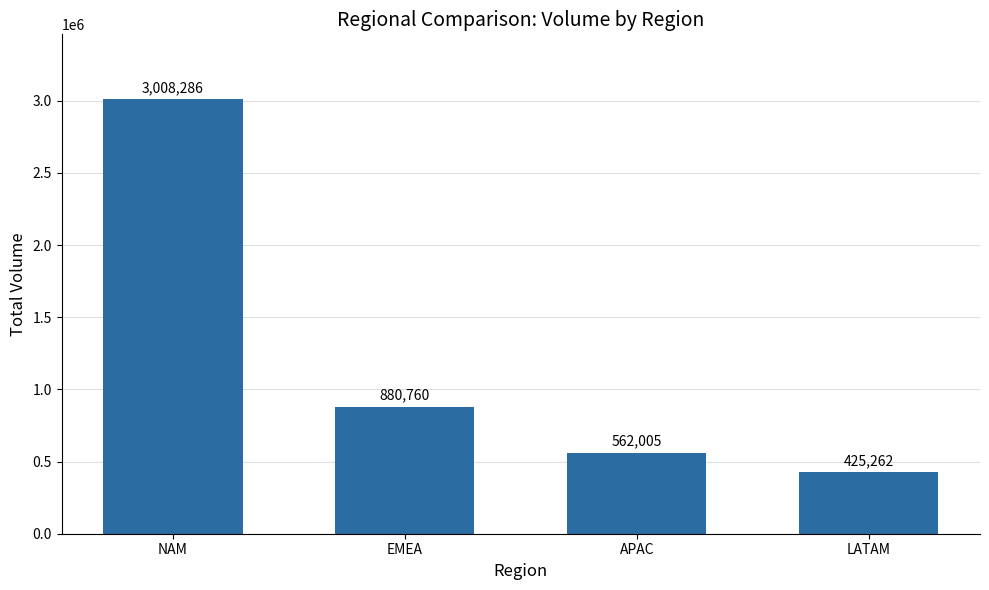

How many data points are less than 880760?

2